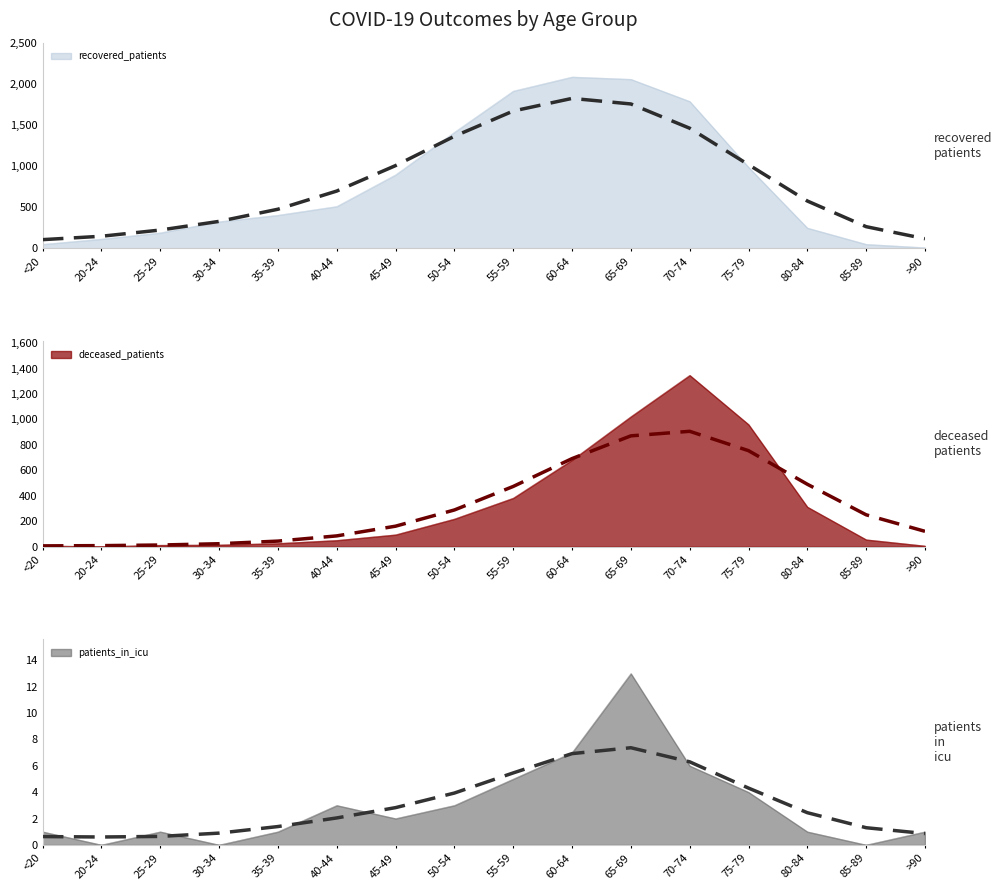

True or false: deceased_patients and patients_in_icu intersect in this chart.

False